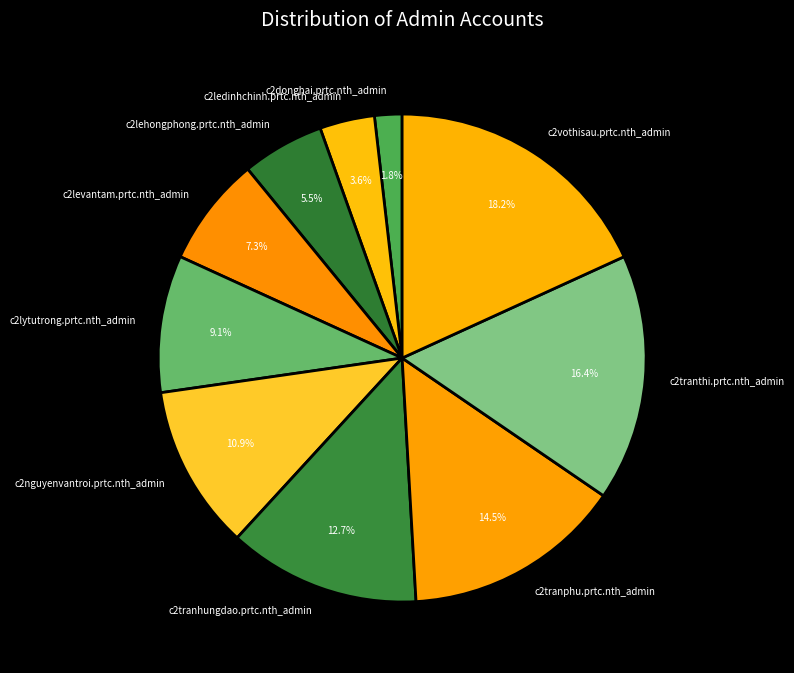

How many segments does this pie chart have?

10